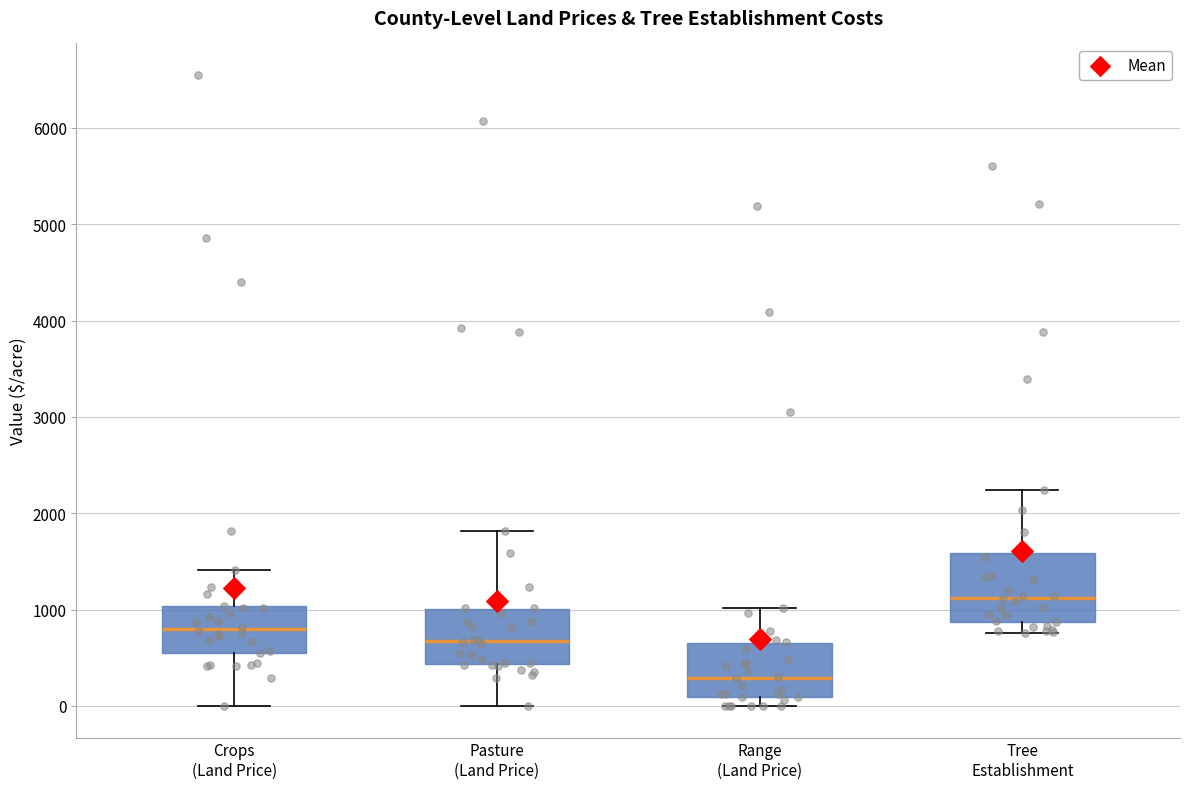

Reading left to right, read every box against the y-axis: the position of its median line, the range the box covers, and the ends of its whiskers. The values are not printed on the chart, so give them approximately, as read against the axis.

Crops (Land Price): median 800, box 600 to 1000, whiskers 0 to 1400
Pasture (Land Price): median 700, box 400 to 1000, whiskers 0 to 1800
Range (Land Price): median 300, box 100 to 600, whiskers 0 to 1000
Tree Establishment: median 1100, box 900 to 1600, whiskers 800 to 2200